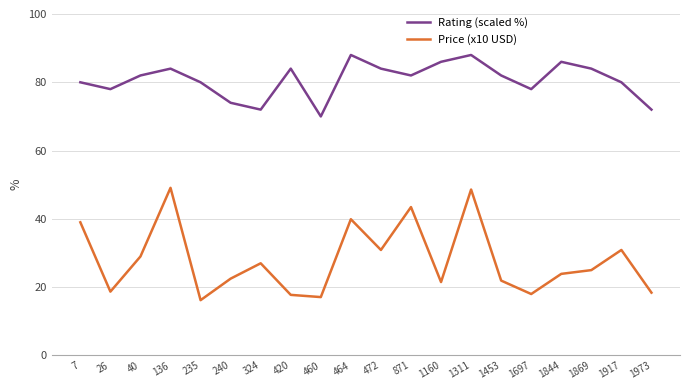

What is the difference between the maximum and minimum values in the Price (x10 USD) series?

32.9